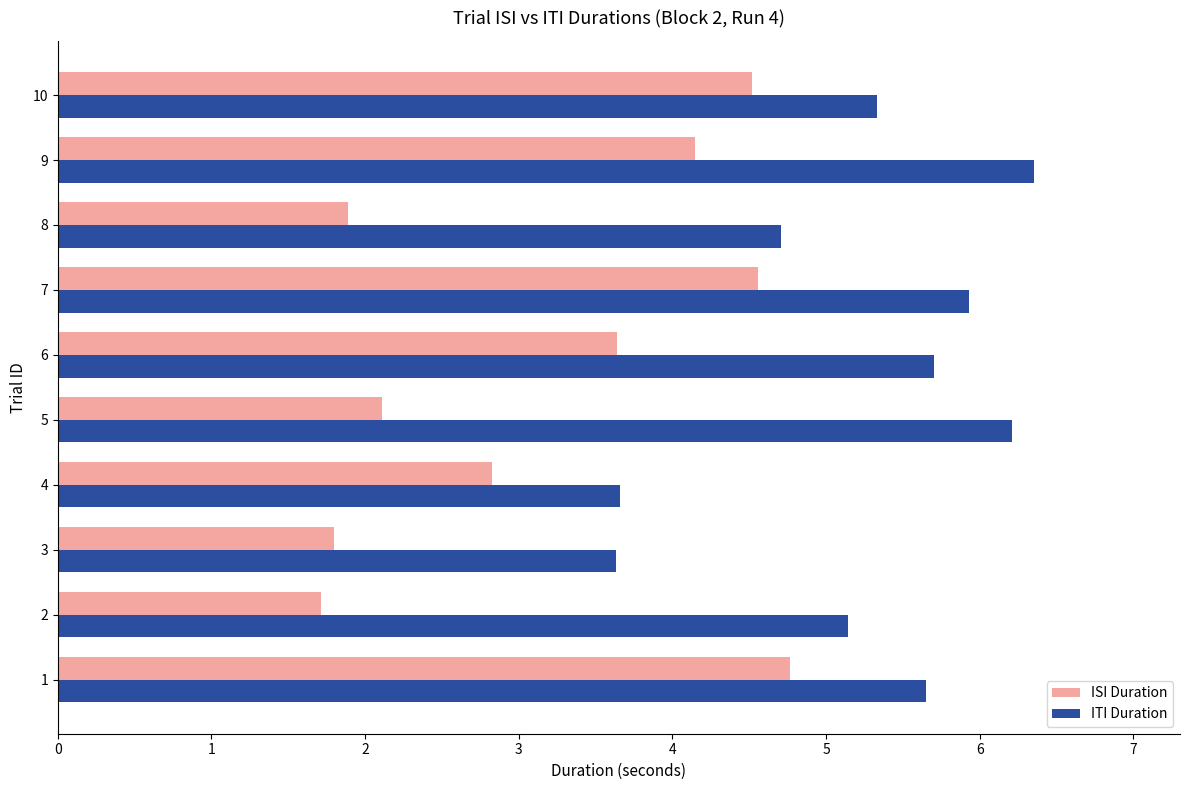

What is the smallest value displayed?

1.7